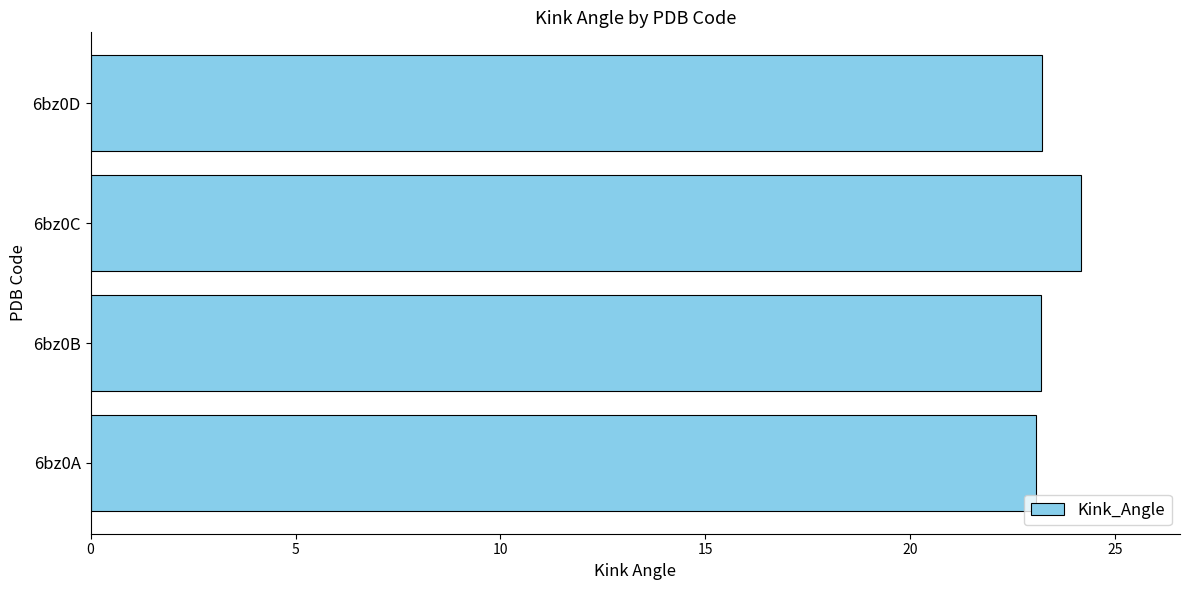

The chart shows a value of 23.1 at 6bz0A. True or false?

True